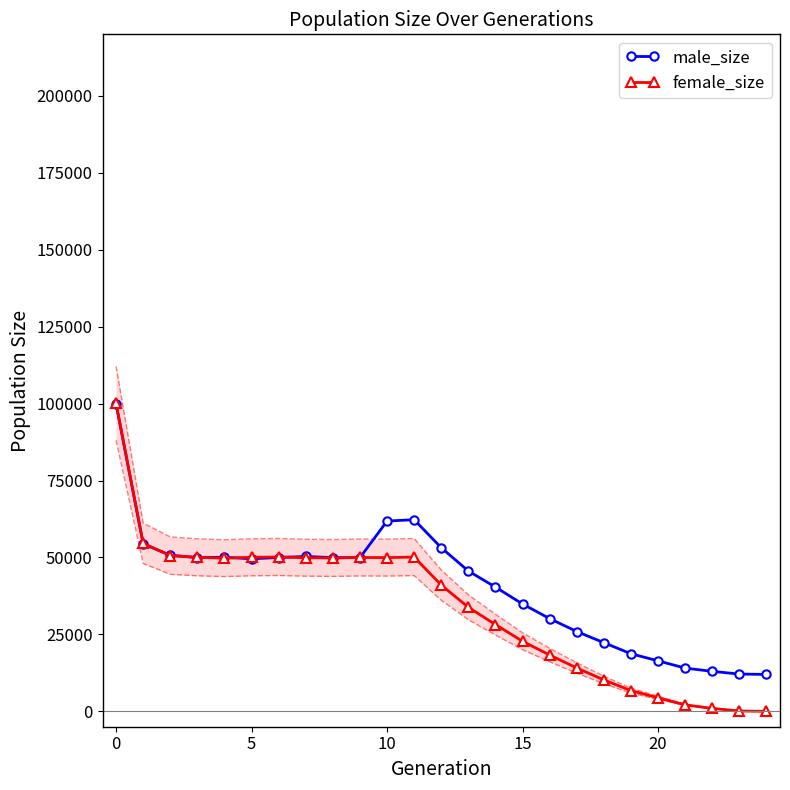

Is it true that male_size equals 15236 at 11?

False